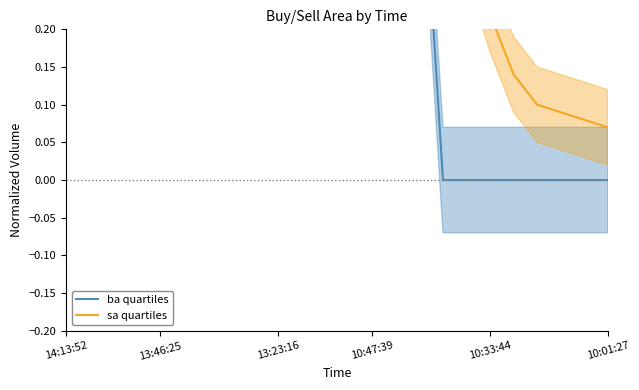

What is the difference between the second highest and second lowest values in the ba median series?

1.3